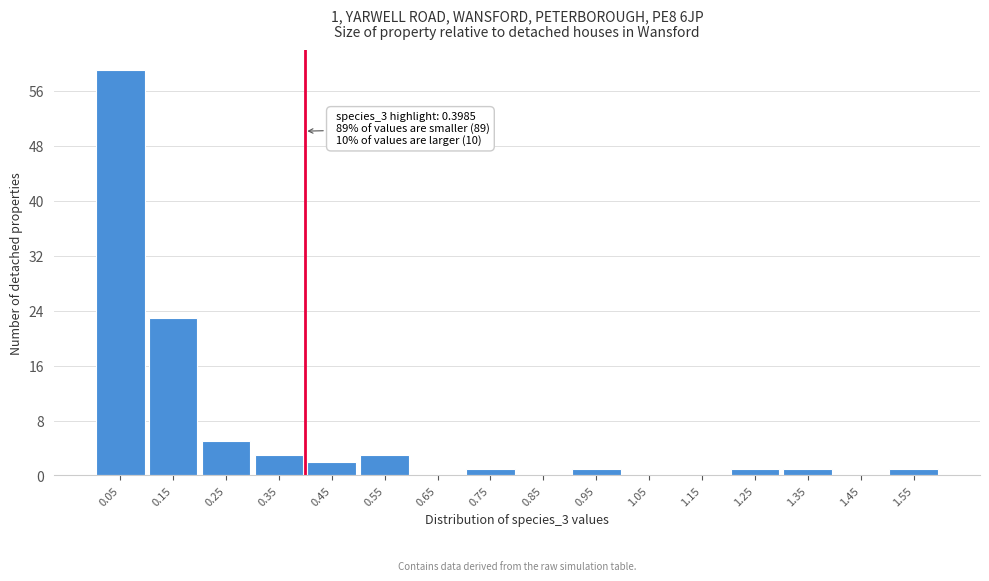

Which range on the x-axis has the tallest bar?

0.0 to 0.1